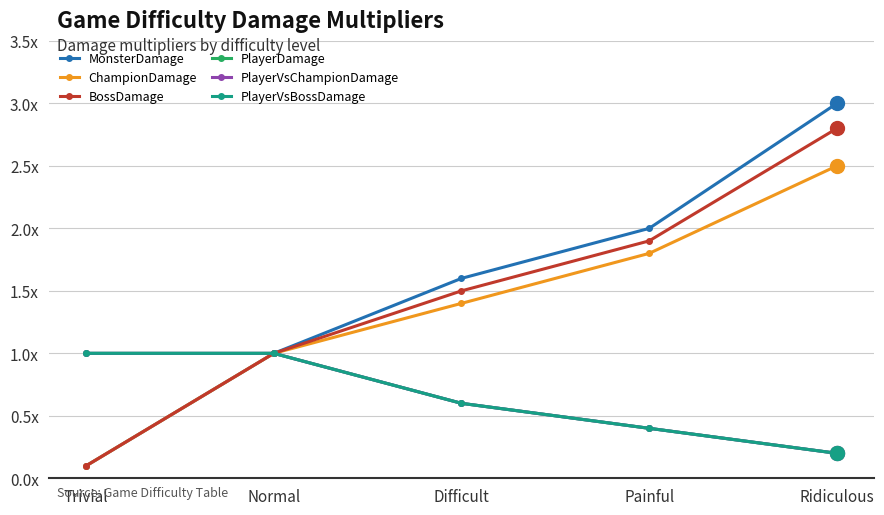

Count the number of categories in the chart.

5